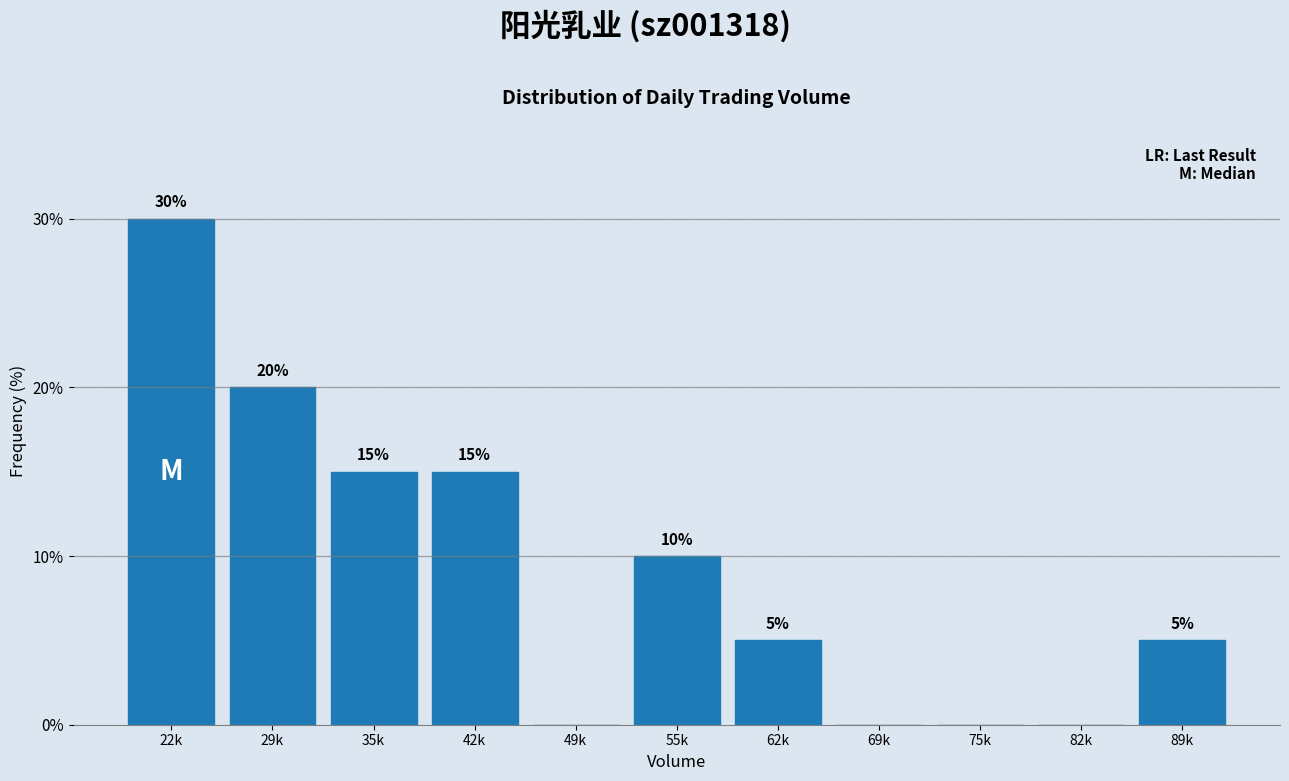

Reading left to right, transcribe all the data shown in this chart.

22k=30	29k=20	35k=15	42k=15	49k=0	55k=10	62k=5	69k=0	75k=0	82k=0	89k=5